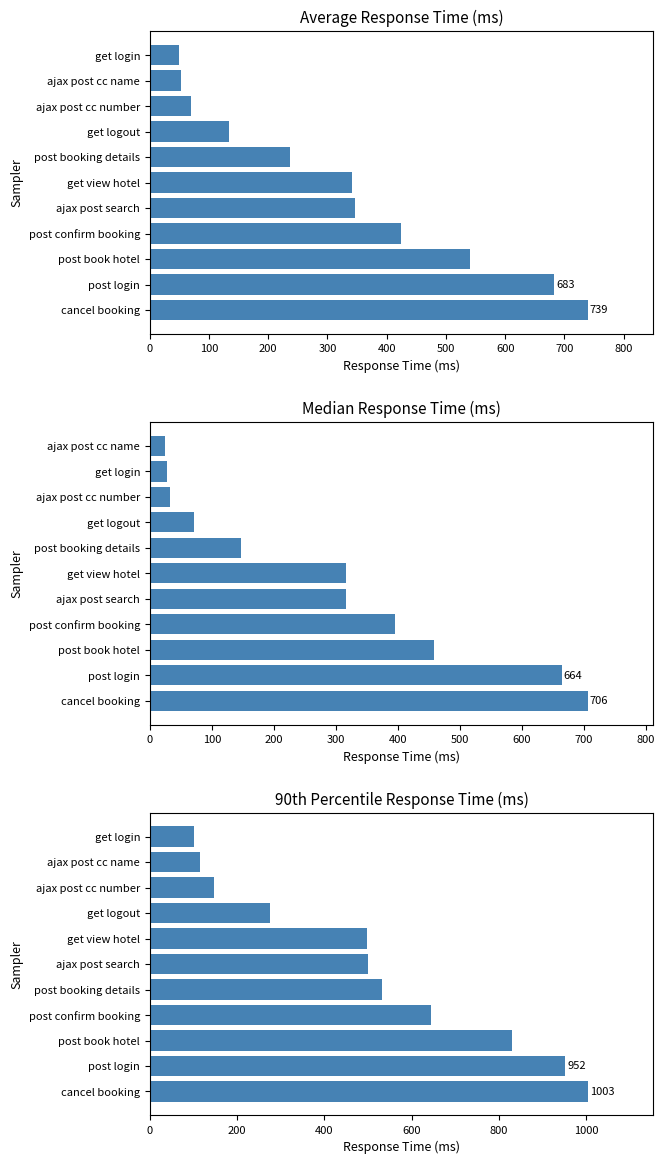

Rank the series at 500 from lowest to highest value.

aggregate_report_median, average, aggregate_report_90%_line